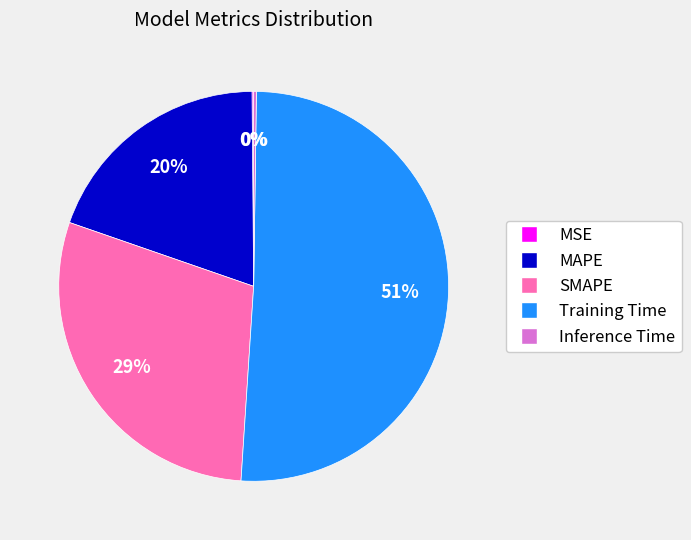

What is the largest slice in the pie chart?

Training Time